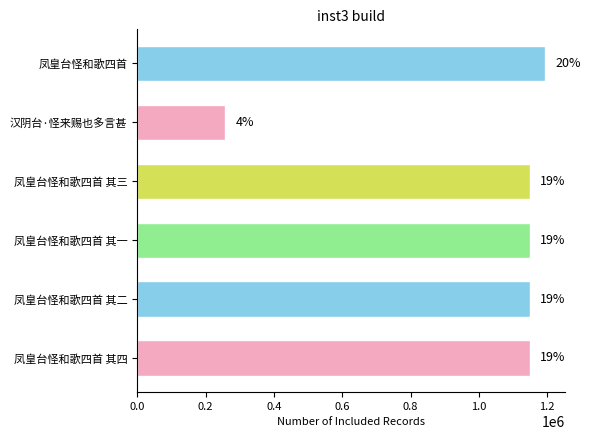

How many bars are there in total?

6